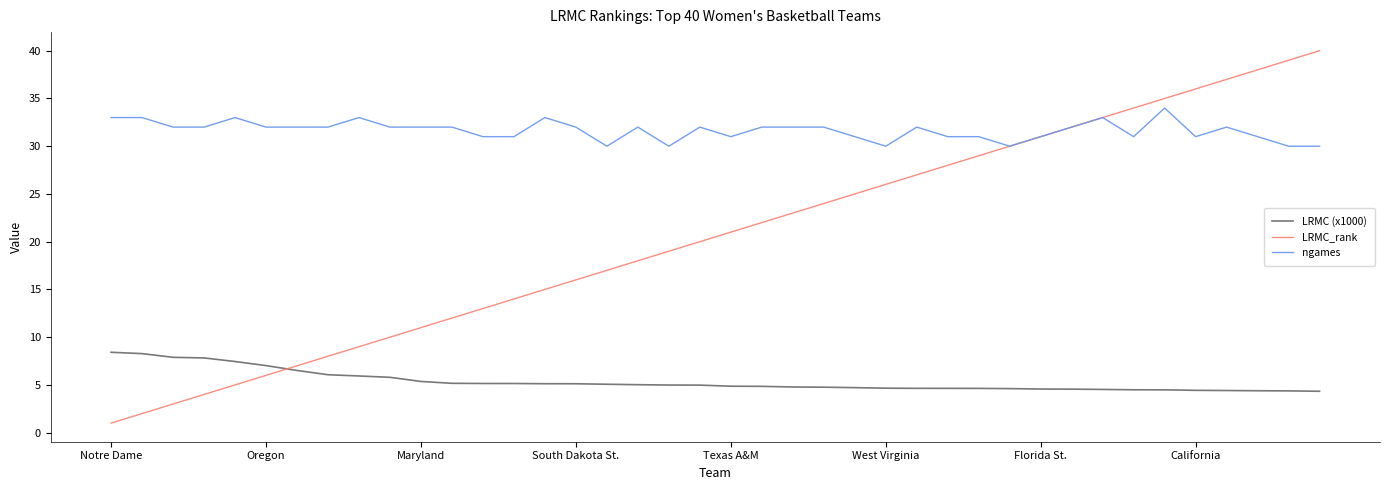

Which series has the widest spread of values?

LRMC_rank